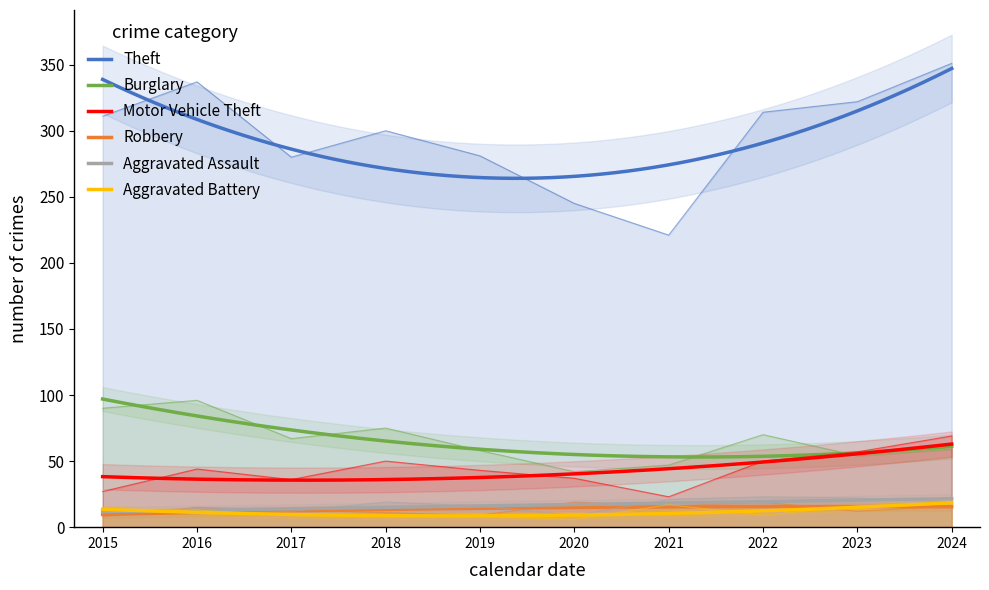

Reading left to right, extract all data points from this chart.

Theft: 311	337	280	300	281	245	221	314	322	351
Burglary: 90	96	67	75	58	42	47	70	54	59
Motor Vehicle Theft: 27	44	36	50	43	37	23	50	57	69
Robbery: 8	15	13	11	9	19	16	19	12	16
Aggravated Assault: 12	13	12	19	16	9	21	23	22	19
Aggravated Battery: 13	13	9	8	8	6	17	9	16	18